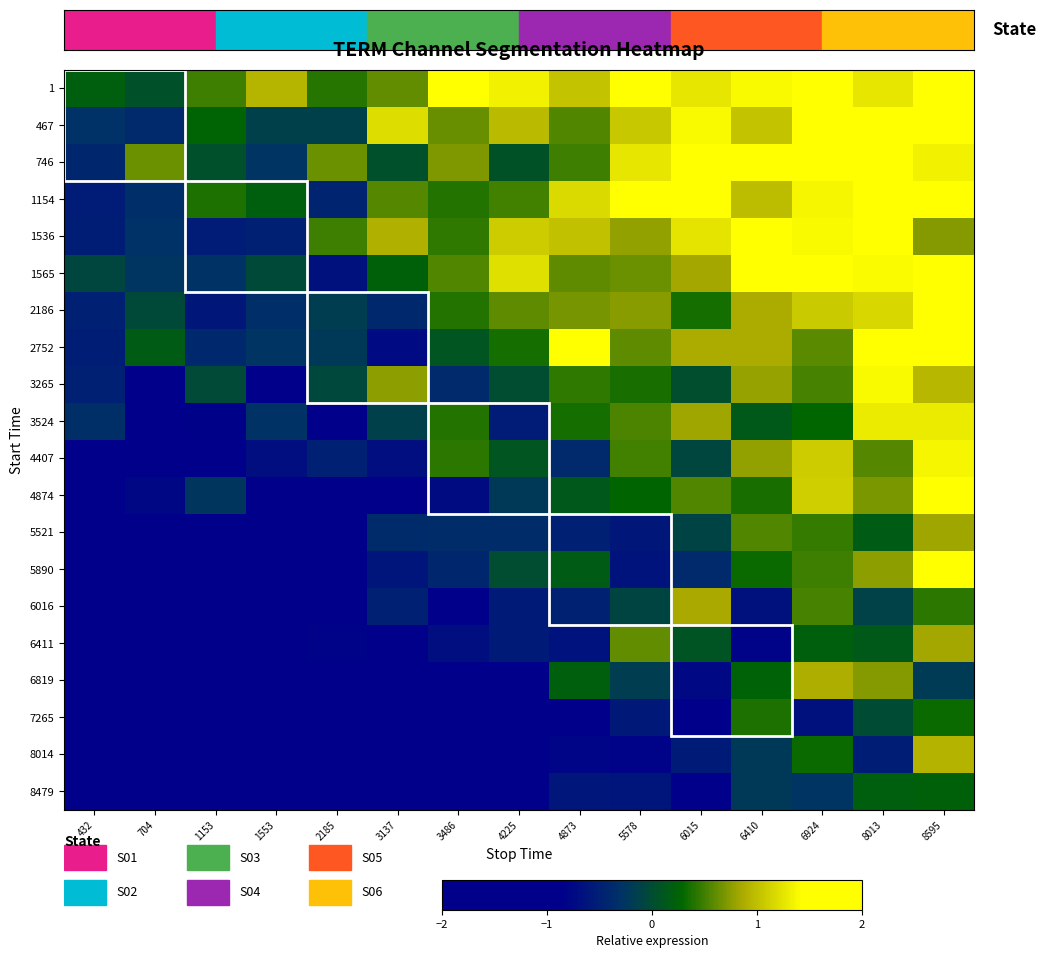

Reading left to right, transcribe all the data shown in this chart.

1: 432=0.2	704=0.1	1153=0.5	1553=0.9	2185=0.4	3137=0.6	3486=1.4	4225=1.3	4873=1.0	5578=1.6	6015=1.3	6410=1.4	6924=1.8	8013=1.3	8595=1.4
467: 432=-0.3	704=-0.4	1153=0.3	1553=-0.1	2185=-0.1	3137=1.2	3486=0.6	4225=1.0	4873=0.5	5578=1.1	6015=1.4	6410=1.0	6924=1.8	8013=1.7	8595=1.9
746: 432=-0.4	704=0.7	1153=0.0	1553=-0.3	2185=0.7	3137=0.0	3486=0.7	4225=0.1	4873=0.5	5578=1.3	6015=1.5	6410=1.5	6924=1.5	8013=1.7	8595=1.3
1154: 432=-0.5	704=-0.3	1153=0.4	1553=0.2	2185=-0.4	3137=0.6	3486=0.4	4225=0.5	4873=1.2	5578=1.5	6015=1.5	6410=1.0	6924=1.4	8013=1.9	8595=2.0
1536: 432=-0.5	704=-0.3	1153=-0.5	1553=-0.5	2185=0.5	3137=0.9	3486=0.4	4225=1.1	4873=1.0	5578=0.8	6015=1.2	6410=1.8	6924=1.4	8013=2.0	8595=0.7
1565: 432=-0.1	704=-0.3	1153=-0.3	1553=-0.0	2185=-0.7	3137=0.2	3486=0.6	4225=1.2	4873=0.6	5578=0.7	6015=0.8	6410=1.5	6924=1.5	8013=1.4	8595=1.9
2186: 432=-0.5	704=-0.0	1153=-0.6	1553=-0.3	2185=-0.2	3137=-0.4	3486=0.4	4225=0.6	4873=0.7	5578=0.7	6015=0.3	6410=0.9	6924=1.1	8013=1.2	8595=1.5
2752: 432=-0.5	704=0.2	1153=-0.4	1553=-0.3	2185=-0.2	3137=-0.7	3486=0.1	4225=0.4	4873=1.5	5578=0.6	6015=0.9	6410=0.9	6924=0.6	8013=1.8	8595=1.7
3265: 432=-0.5	704=-1.1	1153=-0.0	1553=-1.0	2185=-0.1	3137=0.8	3486=-0.4	4225=0.0	4873=0.4	5578=0.4	6015=0.0	6410=0.8	6924=0.5	8013=1.4	8595=0.9
3524: 432=-0.3	704=-1.1	1153=-0.8	1553=-0.3	2185=-0.9	3137=-0.1	3486=0.4	4225=-0.5	4873=0.3	5578=0.5	6015=0.8	6410=0.2	6924=0.3	8013=1.3	8595=1.3
4407: 432=-1.0	704=-0.9	1153=-1.2	1553=-0.7	2185=-0.5	3137=-0.7	3486=0.4	4225=0.1	4873=-0.4	5578=0.5	6015=-0.1	6410=0.8	6924=1.1	8013=0.6	8595=1.4
4874: 432=-1.0	704=-0.8	1153=-0.2	1553=-1.0	2185=-1.0	3137=-0.9	3486=-0.7	4225=-0.2	4873=0.1	5578=0.3	6015=0.6	6410=0.4	6924=1.1	8013=0.7	8595=2.0
5521: 432=-1.1	704=-1.6	1153=-1.6	1553=-0.8	2185=-0.9	3137=-0.4	3486=-0.4	4225=-0.4	4873=-0.5	5578=-0.6	6015=-0.1	6410=0.6	6924=0.5	8013=0.2	8595=0.8
5890: 432=-1.3	704=-1.7	1153=-1.2	1553=-1.1	2185=-1.4	3137=-0.6	3486=-0.4	4225=0.0	4873=0.2	5578=-0.6	6015=-0.4	6410=0.3	6924=0.5	8013=0.8	8595=2.0
6016: 432=-1.3	704=-0.9	1153=-0.9	1553=-0.9	2185=-1.1	3137=-0.5	3486=-1.0	4225=-0.6	4873=-0.5	5578=-0.1	6015=0.9	6410=-0.7	6924=0.5	8013=-0.1	8595=0.4
6411: 432=-1.2	704=-1.5	1153=-1.8	1553=-1.6	2185=-0.8	3137=-1.2	3486=-0.7	4225=-0.6	4873=-0.7	5578=0.6	6015=0.1	6410=-0.8	6924=0.2	8013=0.1	8595=0.8
6819: 432=-2.0	704=-1.6	1153=-1.3	1553=-1.0	2185=-1.7	3137=-1.1	3486=-1.1	4225=-0.9	4873=0.2	5578=-0.2	6015=-0.8	6410=0.2	6924=0.9	8013=0.7	8595=-0.2
7265: 432=-2.0	704=-1.2	1153=-1.9	1553=-1.3	2185=-1.0	3137=-1.5	3486=-1.0	4225=-2.0	4873=-1.0	5578=-0.6	6015=-0.9	6410=0.4	6924=-0.7	8013=-0.0	8595=0.3
8014: 432=-1.5	704=-2.0	1153=-1.4	1553=-1.7	2185=-1.9	3137=-1.2	3486=-1.1	4225=-1.2	4873=-0.8	5578=-0.8	6015=-0.6	6410=-0.2	6924=0.3	8013=-0.5	8595=0.9
8479: 432=-2.0	704=-2.0	1153=-1.7	1553=-1.7	2185=-1.9	3137=-1.5	3486=-1.5	4225=-1.3	4873=-0.6	5578=-0.6	6015=-1.0	6410=-0.2	6924=-0.3	8013=0.2	8595=0.2